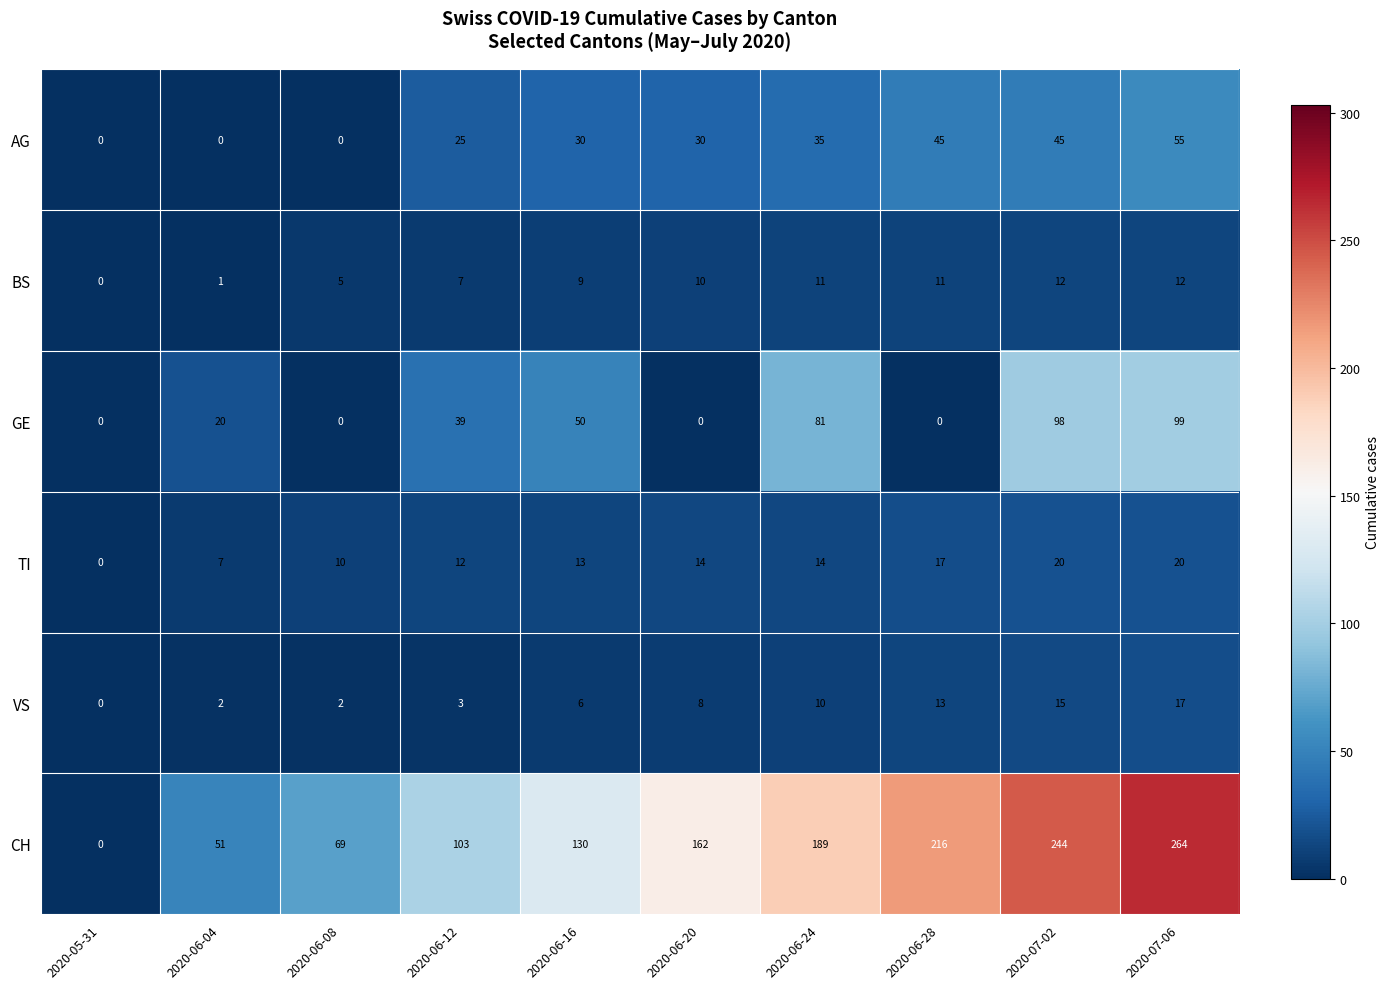

At which label is CH closest to 132?

2020-06-16